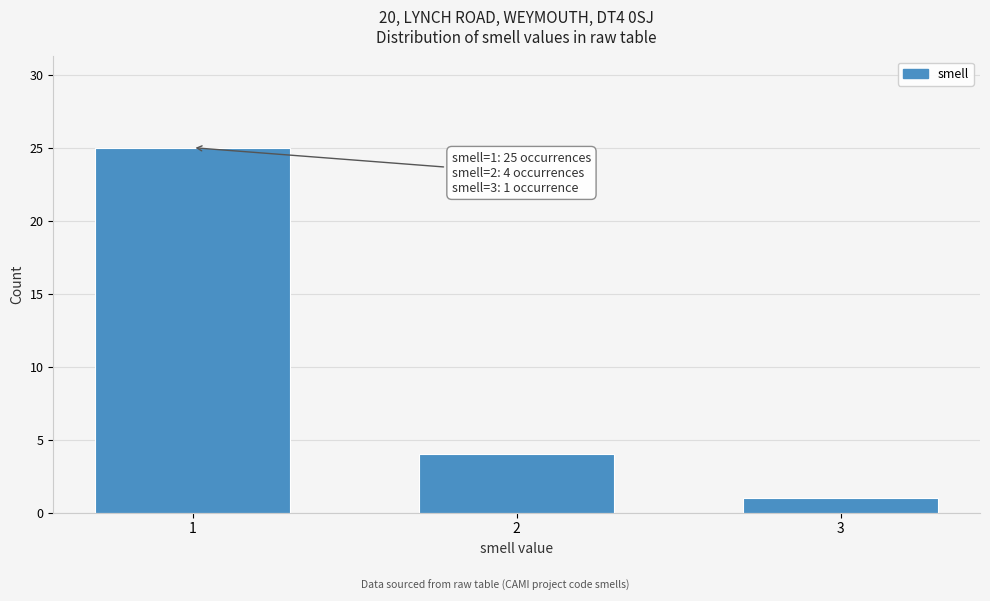

Reading right to left, extract all data points from this chart.

1	4	25